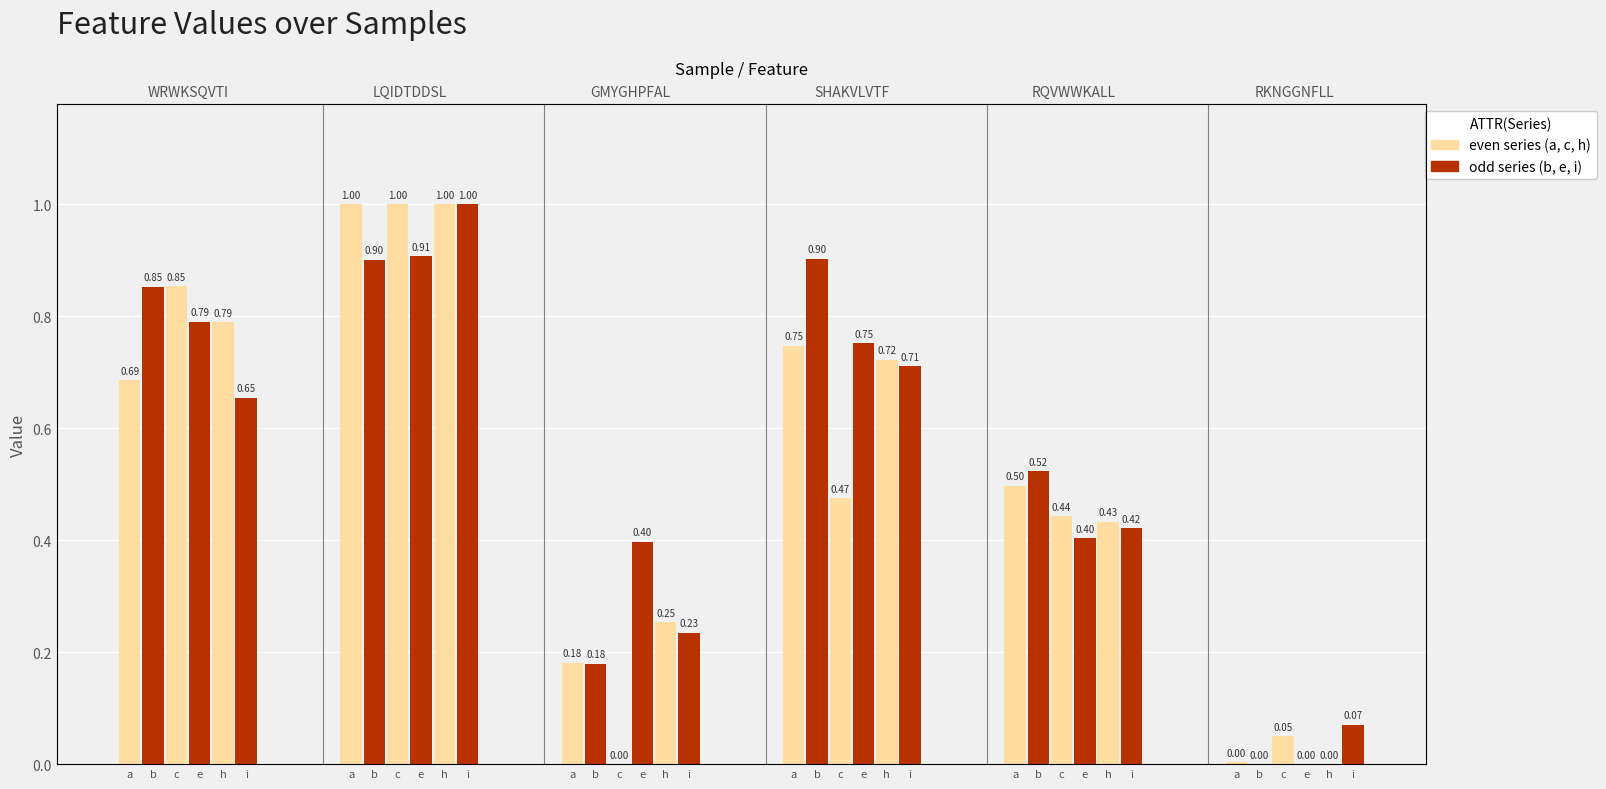

The value of a at e is 0.4. True or false?

False